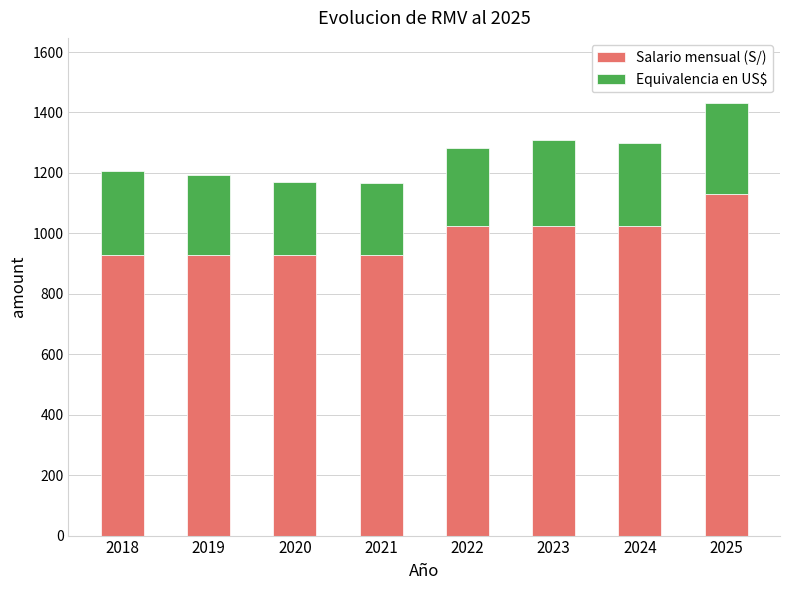

What is the difference between the maximum and minimum values in the Salario mensual (S/) series?

200